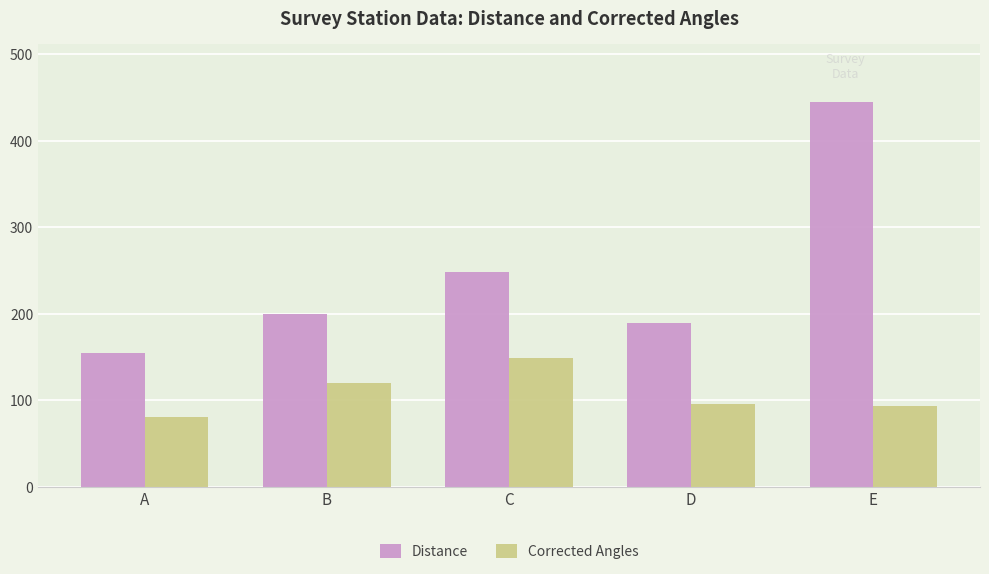

Is it true that Distance equals 109.5 at B?

False